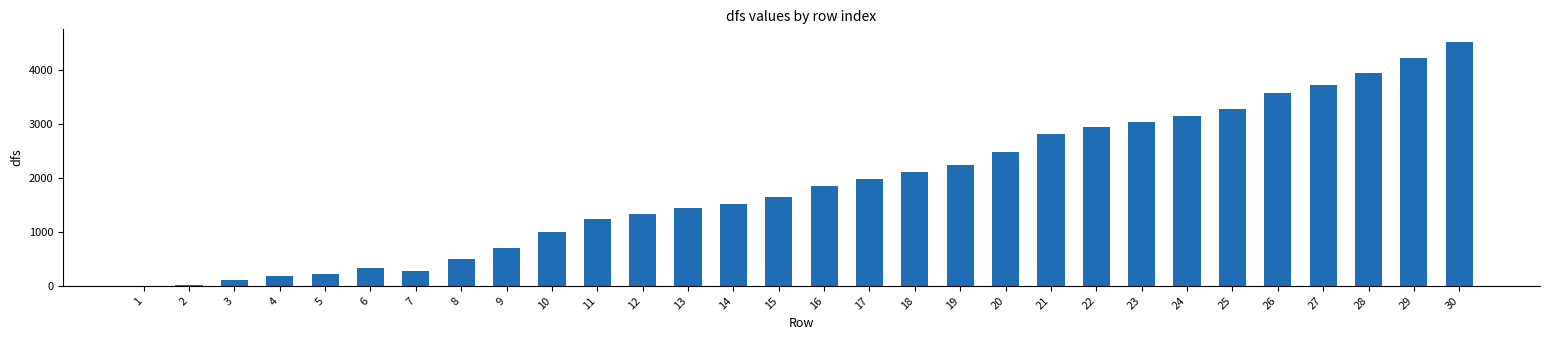

The value at 8 is 113. True or false?

False